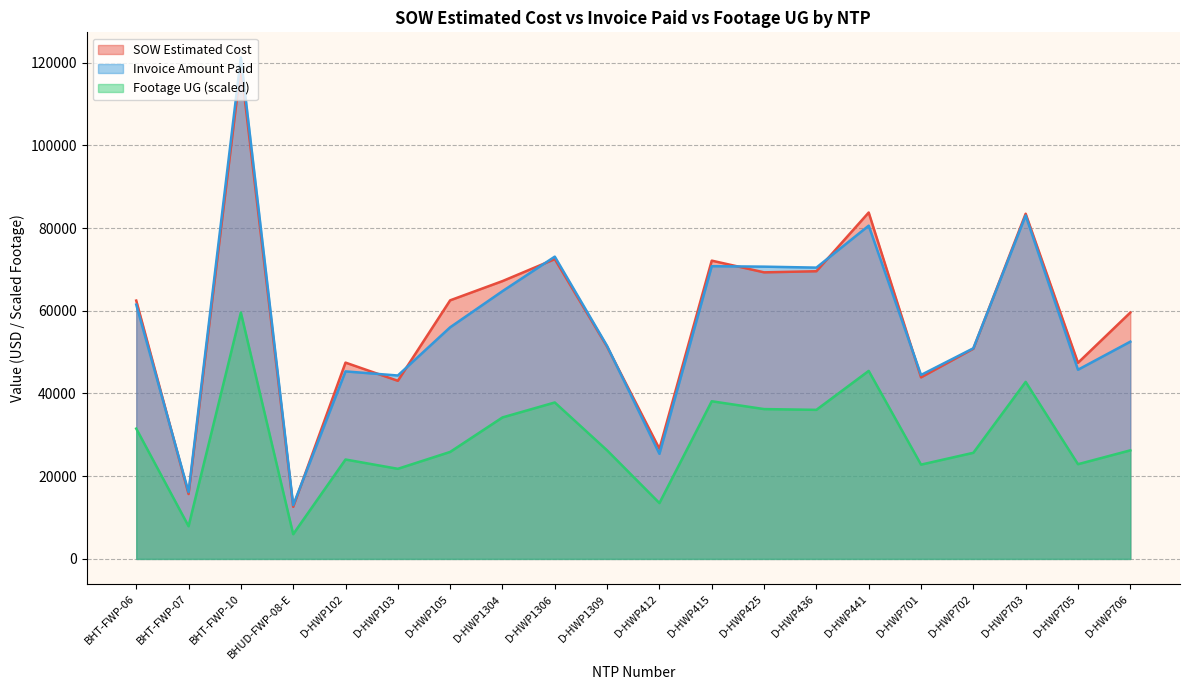

Where do Invoice Amount Paid and SOW Estimated Cost first cross each other?

BHT-FWP-06 and BHT-FWP-07